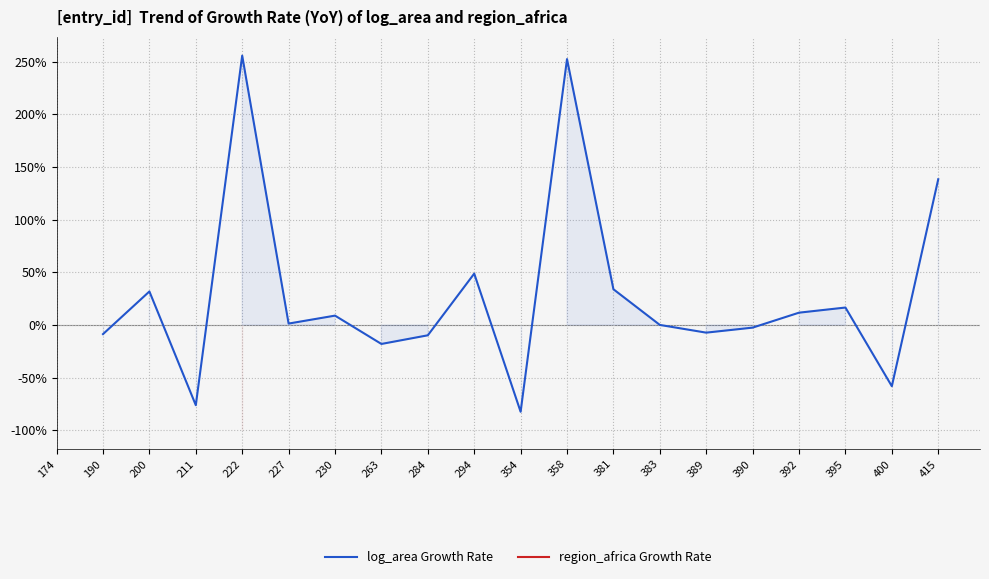

Between 200 and 230, which series saw the biggest shift?

log_area Growth Rate